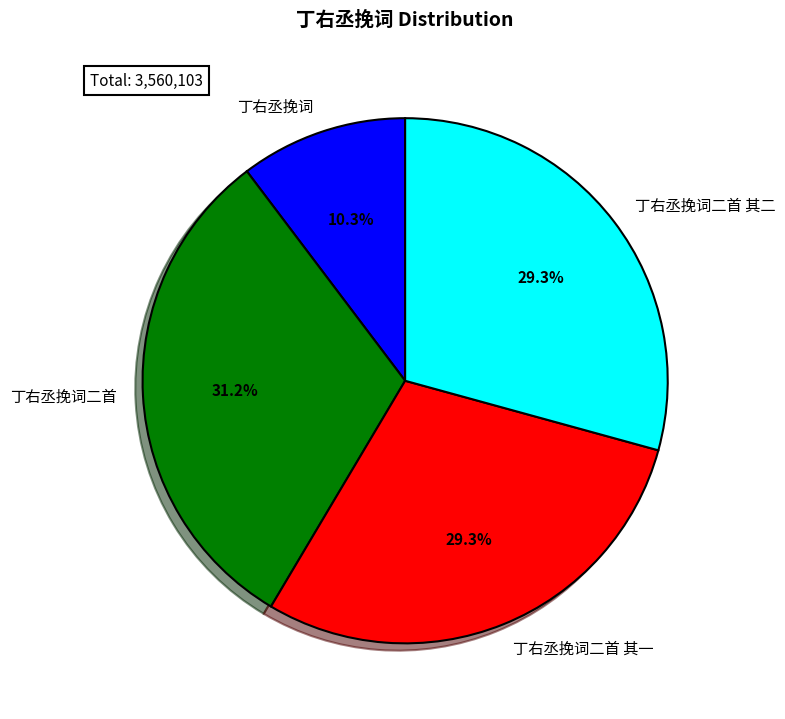

Does 丁右丞挽词 account for over 50% of the chart?

No